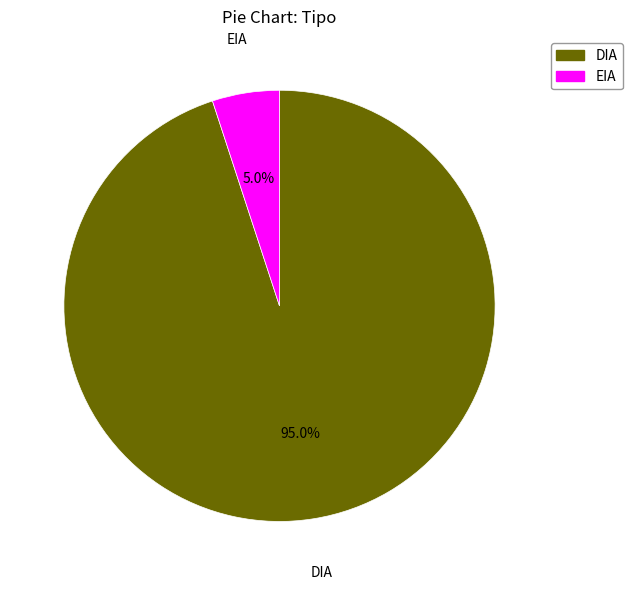

To the nearest percent, what portion does DIA represent?

95%